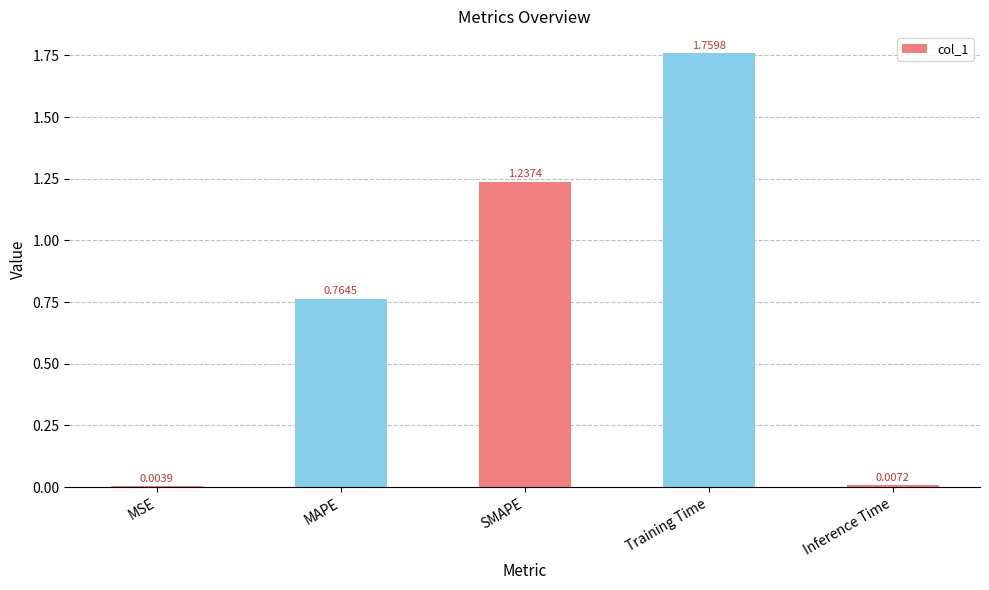

How many data points does each series have?

5